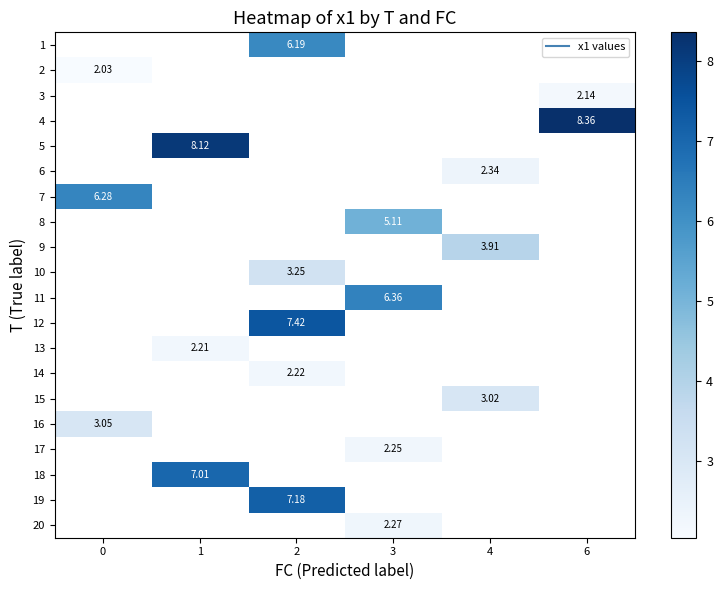

Which has a higher value, 0 or 3?

3